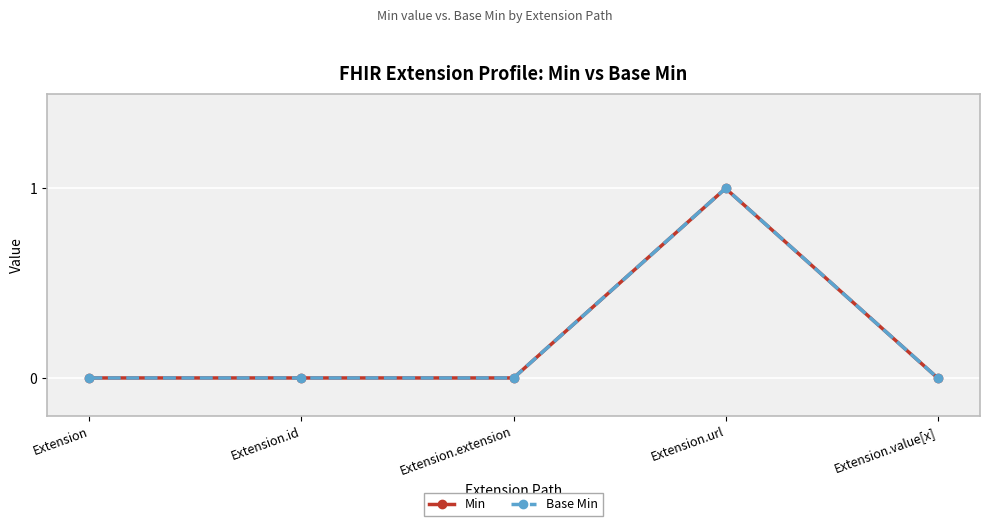

True or false: Base Min has more than 1 interior local peaks.

False